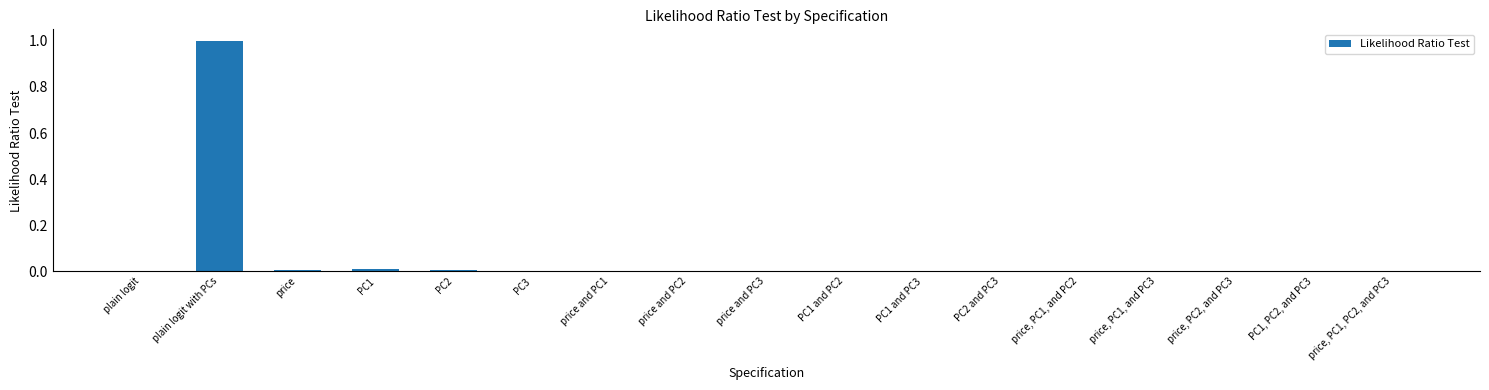

Between plain logit with PCs and price, PC1, and PC2, which is larger?

plain logit with PCs